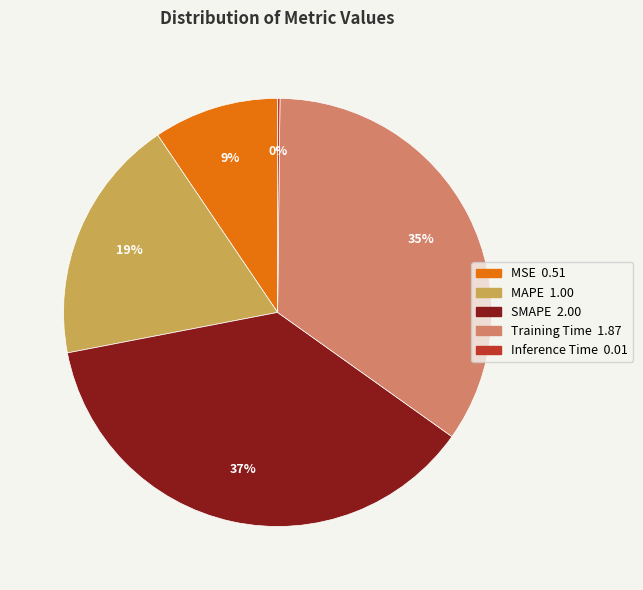

The MSE slice represents 9% of the pie. True or false?

True